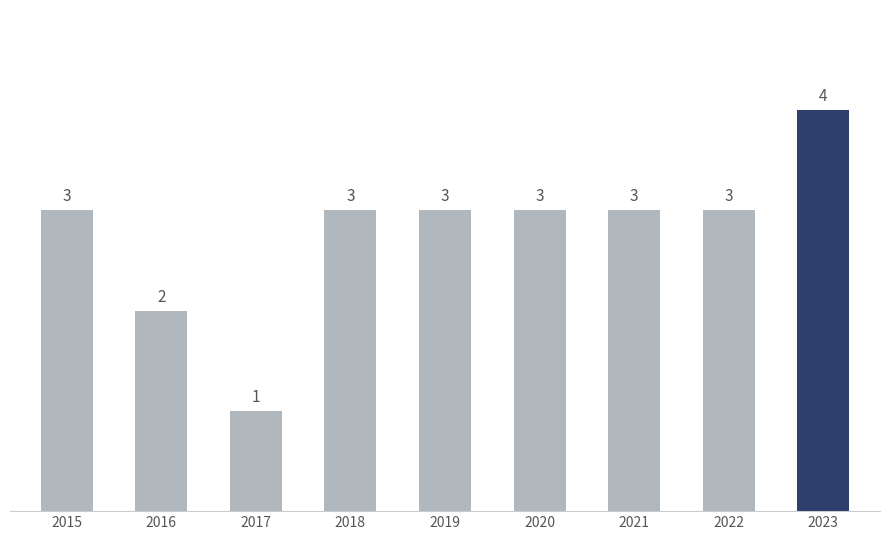

The chart shows a value of 3 at 2016. True or false?

False